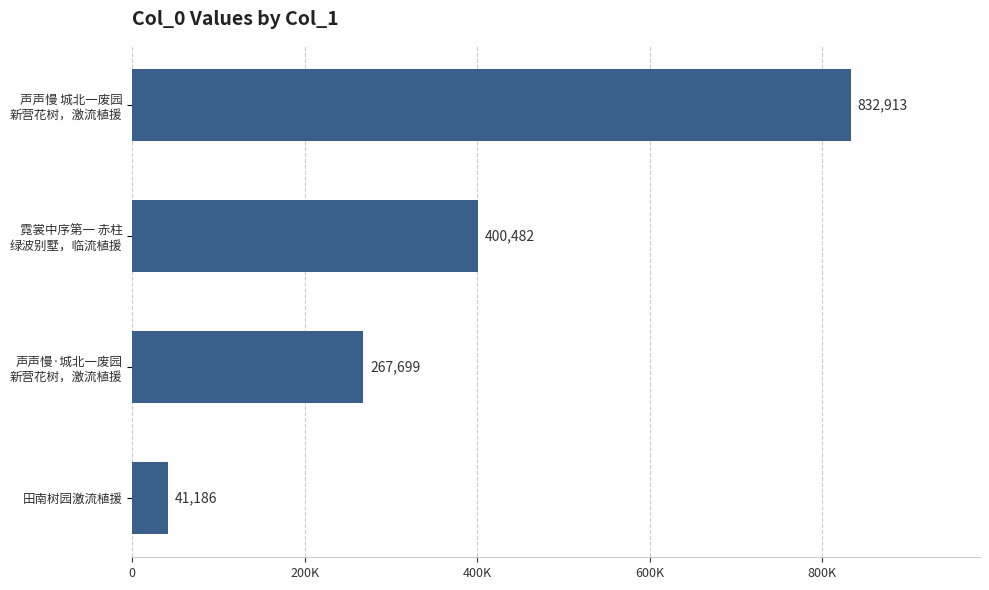

Rank the categories by value from lowest to highest.

田南树园激流植援, 声声慢·城北一废园
新营花树，激流植援, 霓裳中序第一 赤柱
绿波别墅，临流植援, 声声慢 城北一废园
新营花树，激流植援